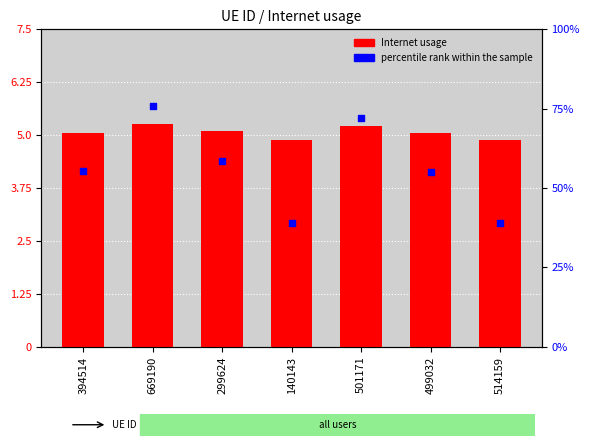

Is the value of percentile rank within the sample at 514159 greater than the value of Internet usage at 501171?

Yes